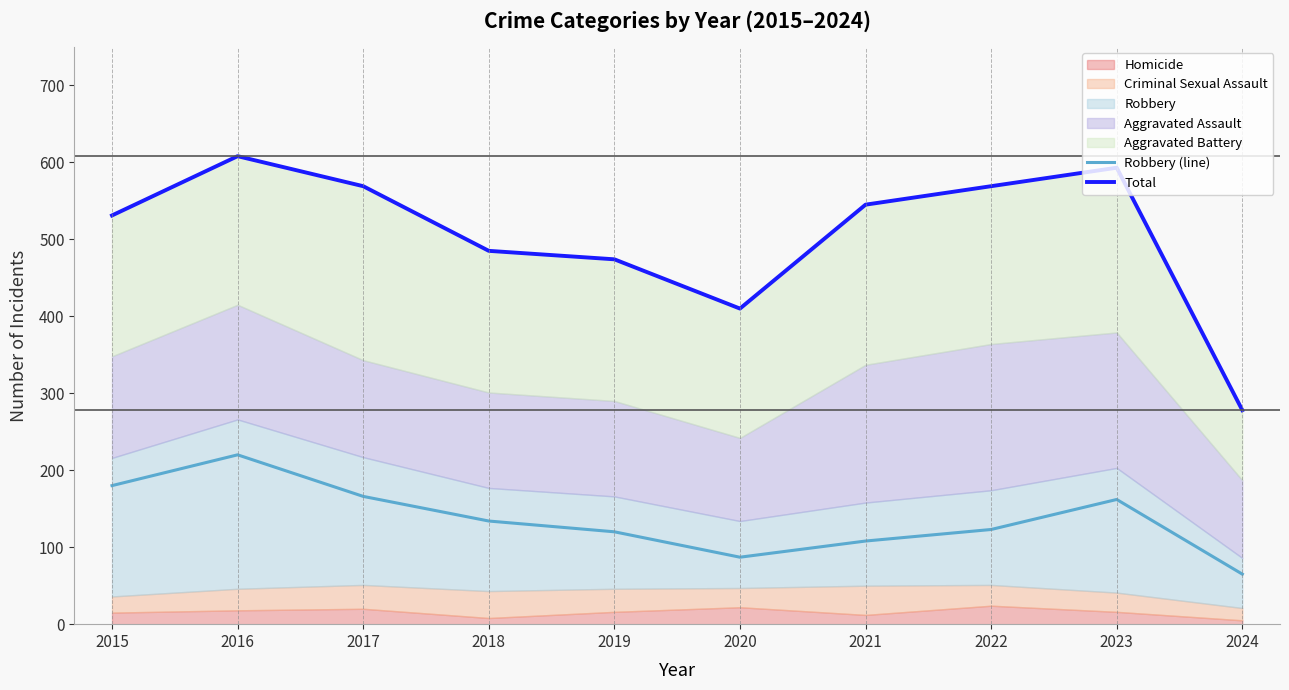

At how many categories does at least one series exceed 392?

9